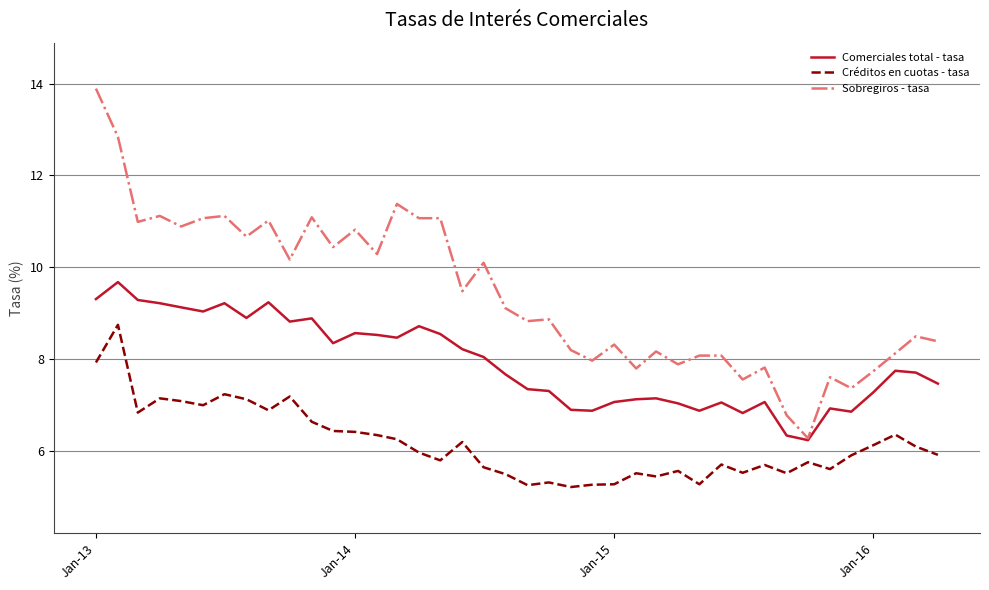

True or false: Créditos en cuotas - tasa and Sobregiros - tasa cross at least once.

False